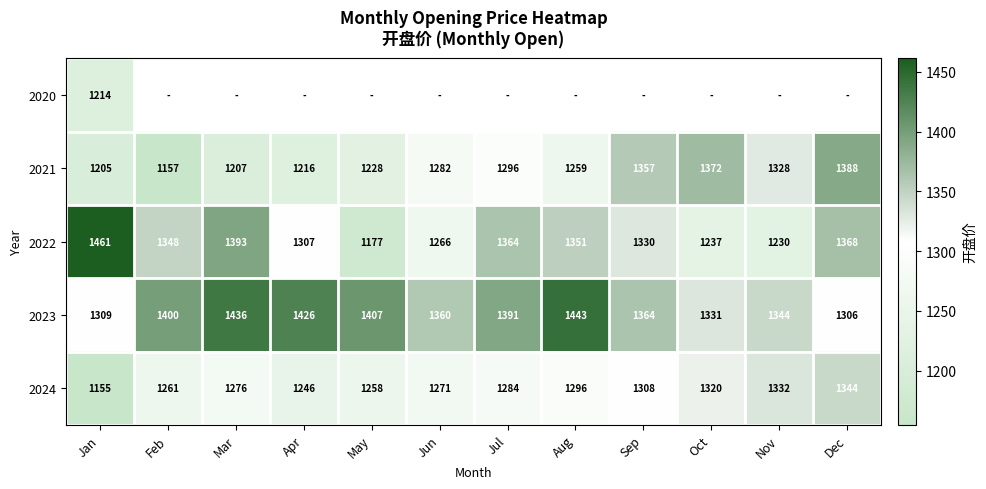

Is the value of 2024 at Nov greater than the value of 2023 at Dec?

Yes